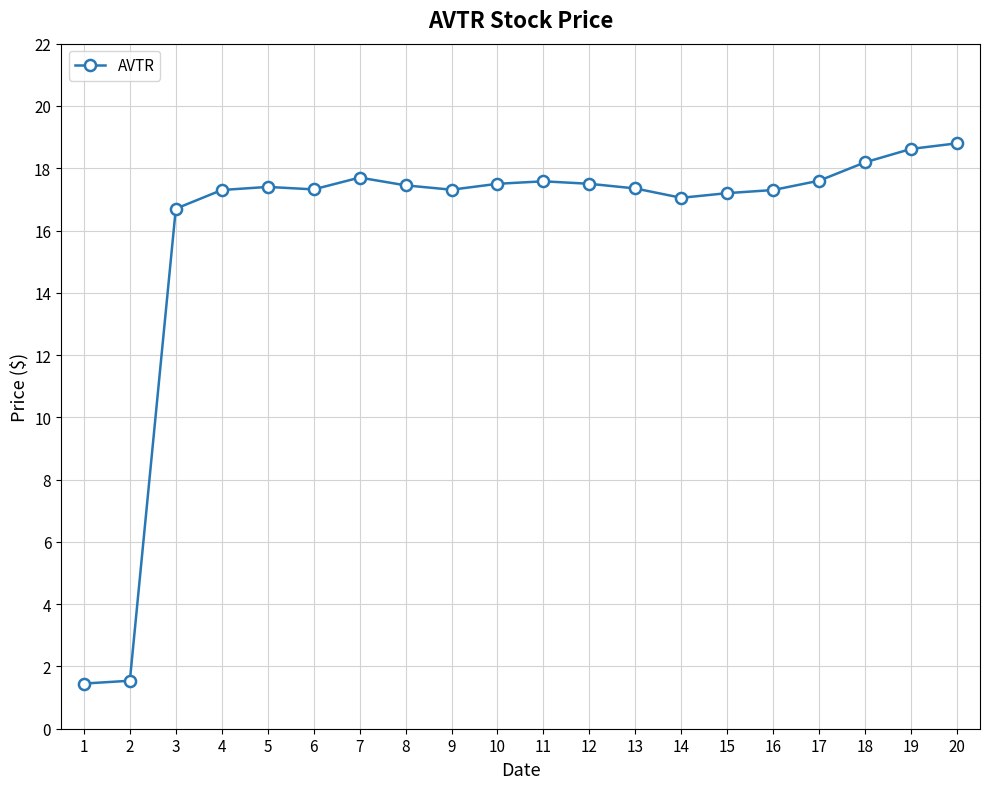

What is the value of the 8th point from the left?

17.5